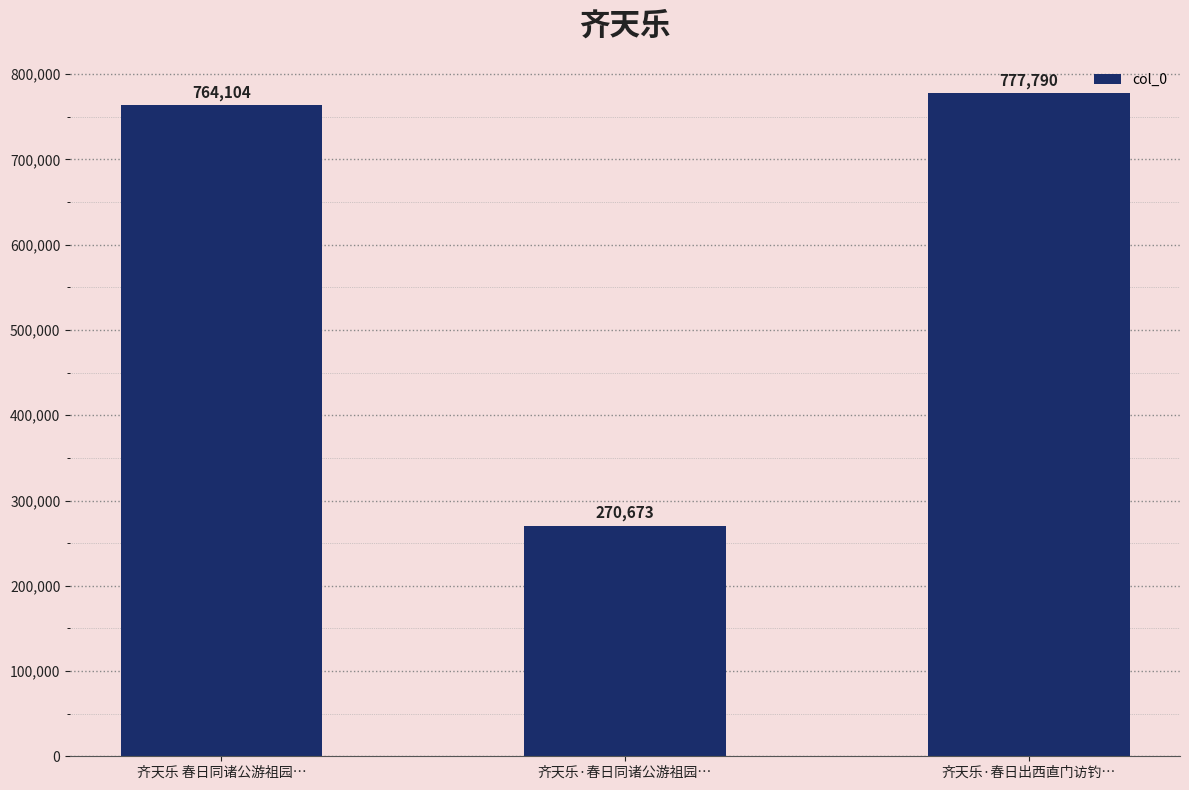

What is the minimum value shown in the chart?

270673